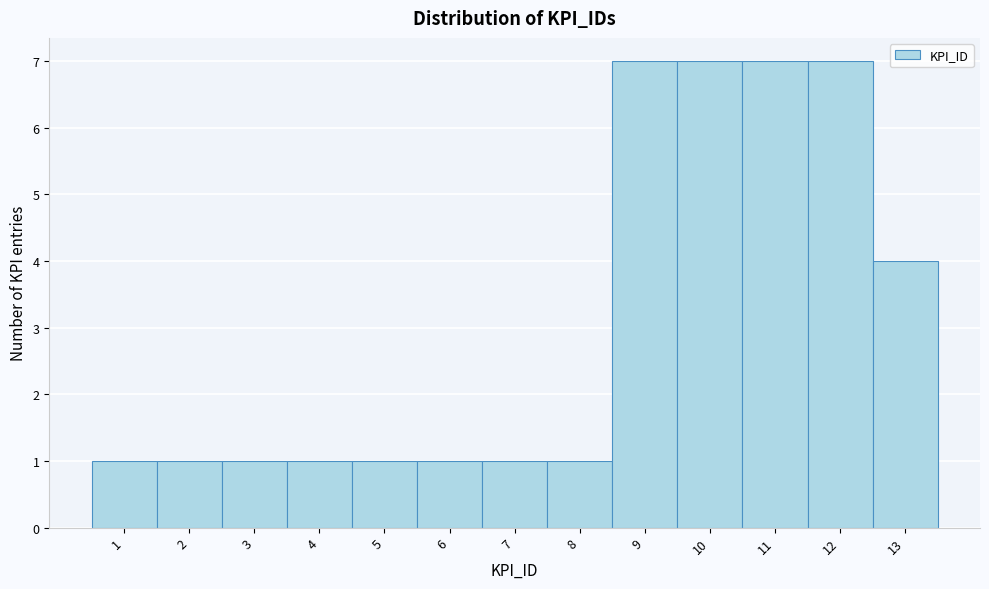

Reading left to right, list every bar in this chart as the range it spans on the x-axis followed by its height. The values are not printed on the chart, so give them approximately, as read against the axis.

0.5 to 1.5: 1
1.5 to 2.5: 1
2.5 to 3.5: 1
3.5 to 4.5: 1
4.5 to 5.5: 1
5.5 to 6.5: 1
6.5 to 7.5: 1
7.5 to 8.5: 1
8.5 to 9.5: 7
9.5 to 10.5: 7
10.5 to 11.5: 7
11.5 to 12.5: 7
12.5 to 13.5: 4